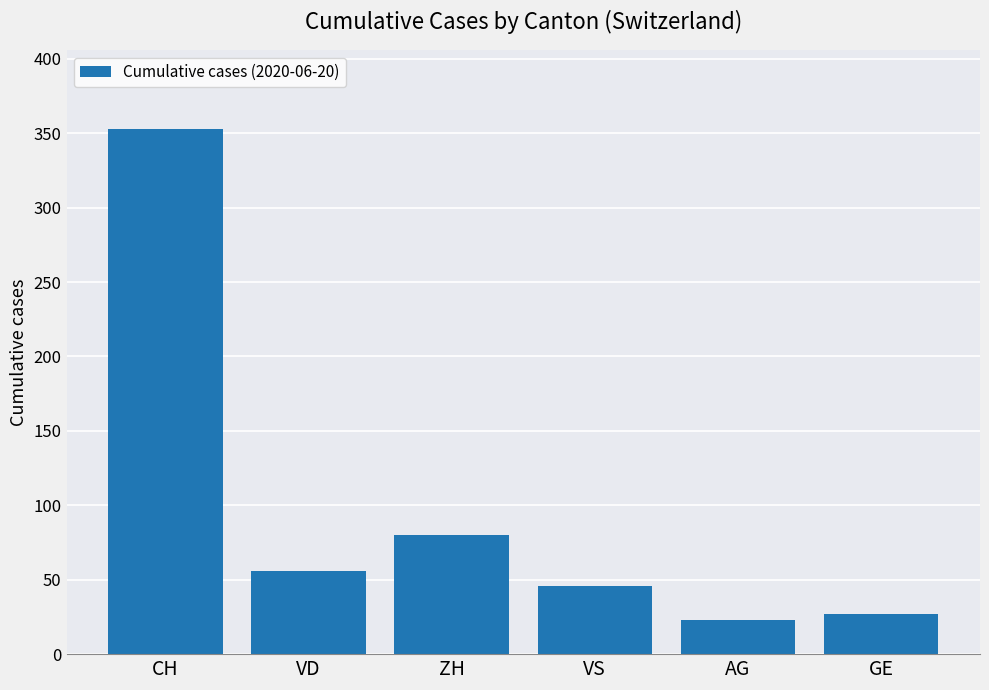

Read the value at GE, to the nearest 50.

50